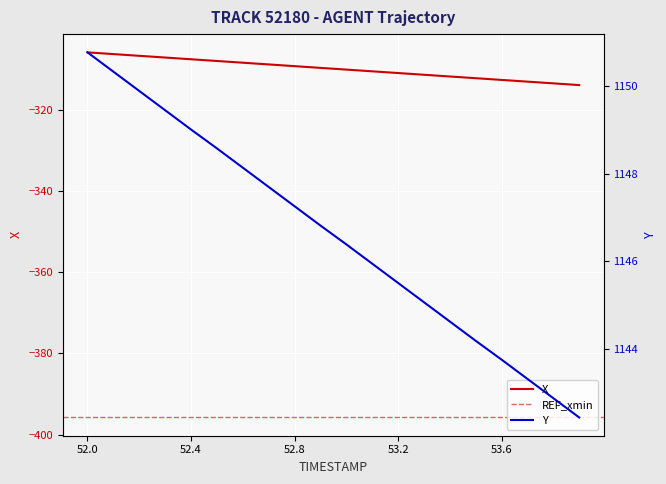

Rank the series by their average value, from lowest to highest.

X, Y